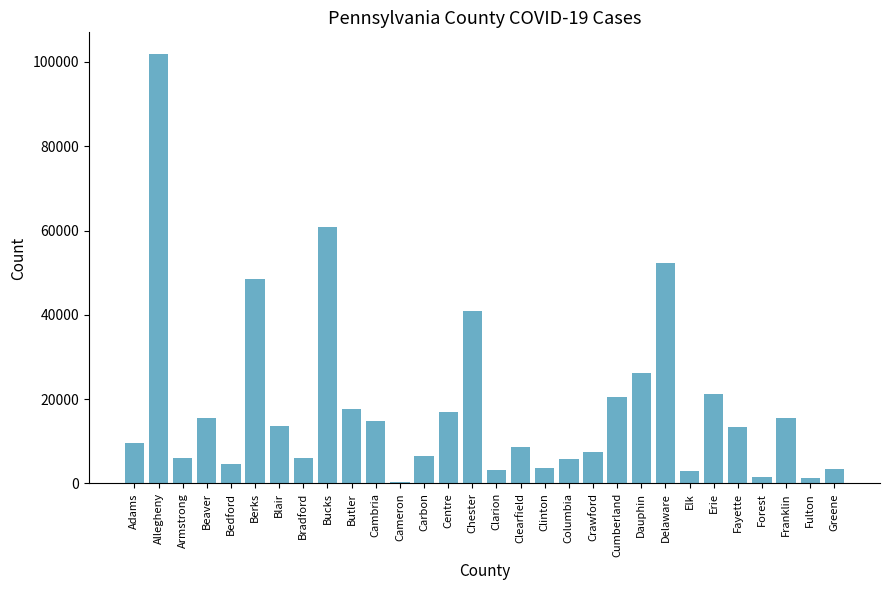

At which label does the data first exceed 13431?

Allegheny